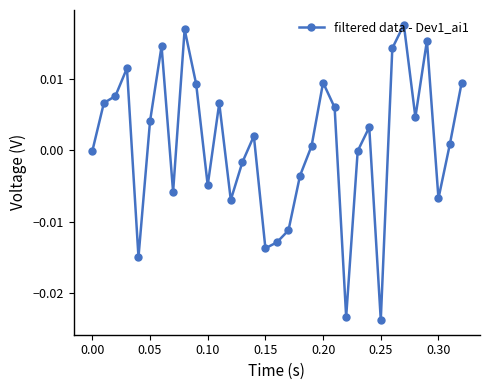

True or false: there are more than 0 points higher than both neighbors.

True